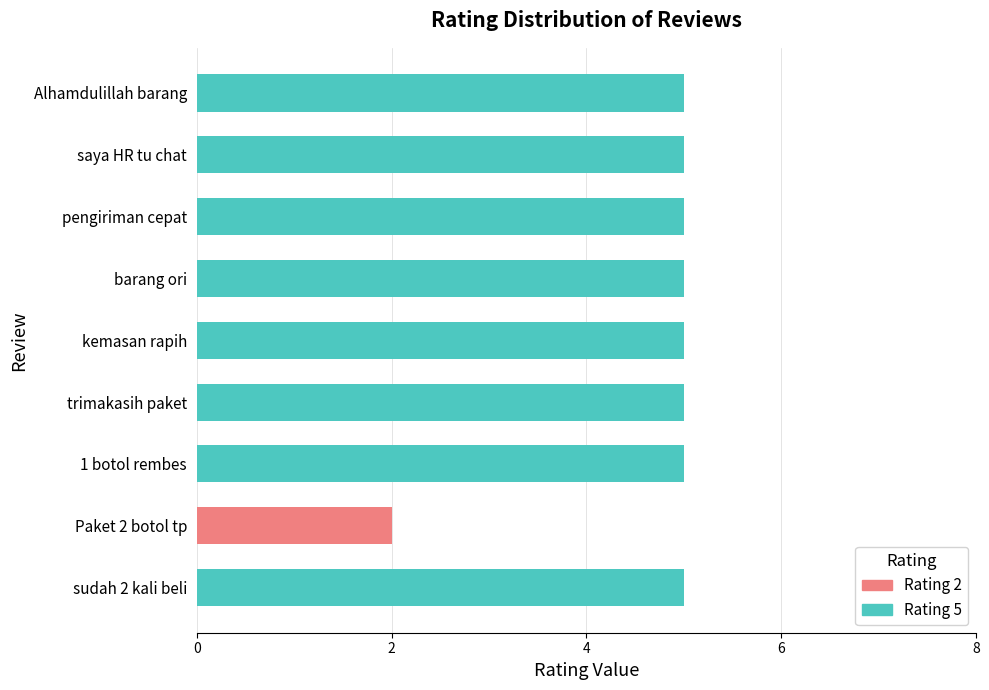

The value of Rating 5 at sudah 2 kali beli is 3. True or false?

False